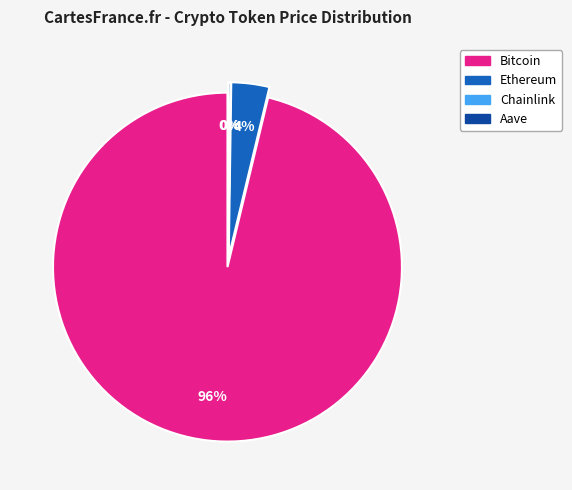

To the nearest percent, what is the average slice percentage?

25%